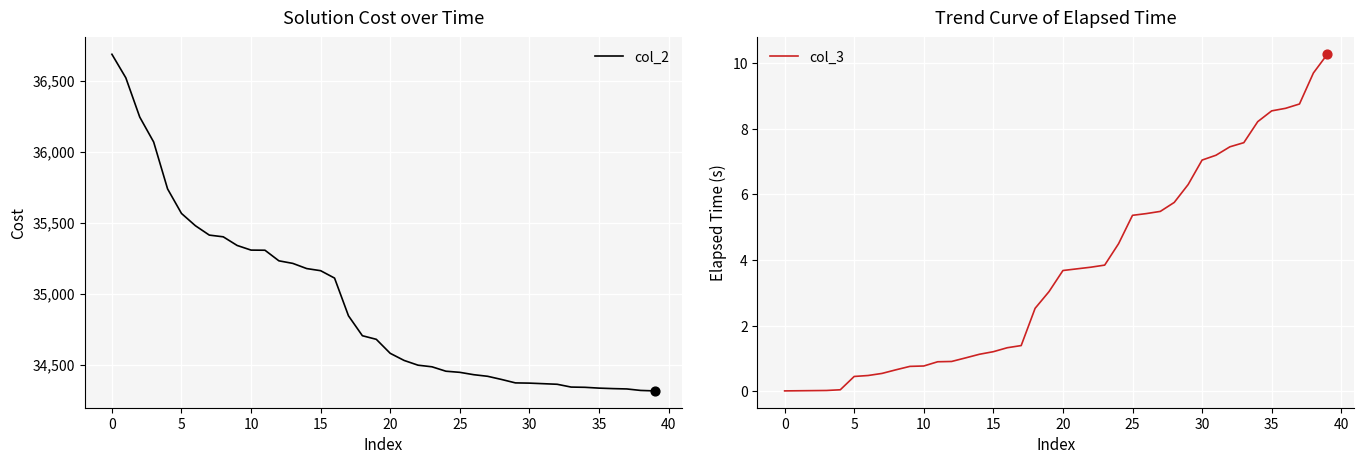

Which series reaches the maximum Y coordinate?

col_2